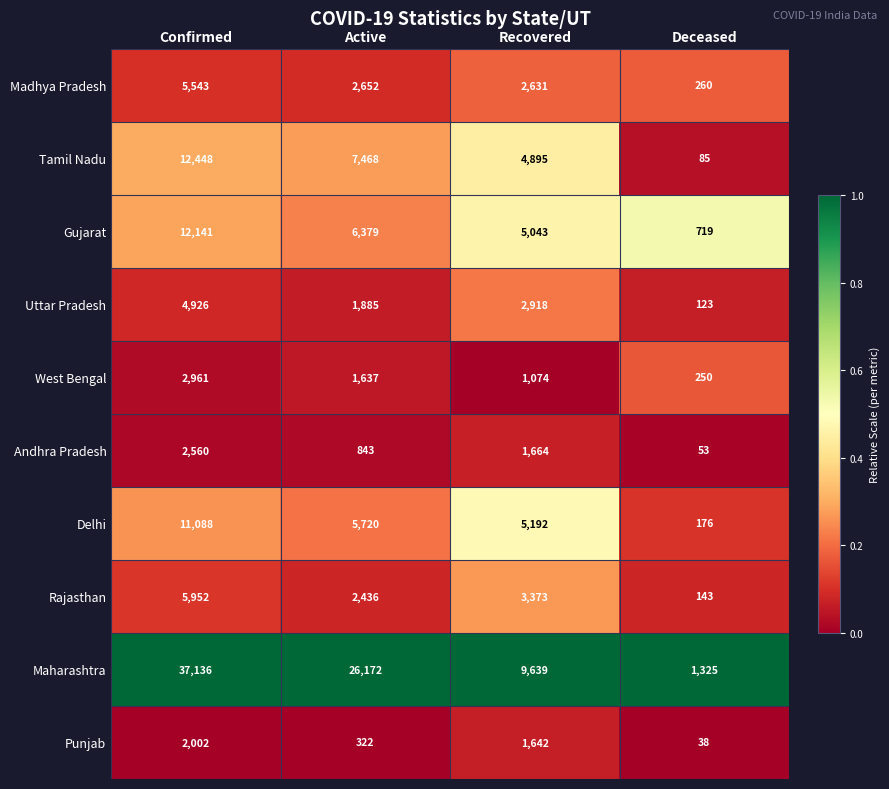

What is the maximum value shown in the chart?

37136